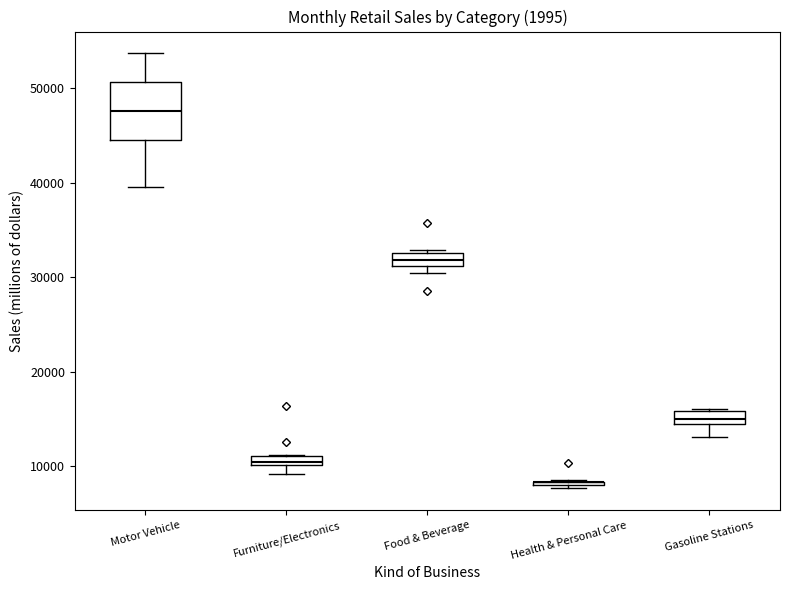

Comparing the boxes themselves (not the whiskers), which one is the tallest?

Motor Vehicle